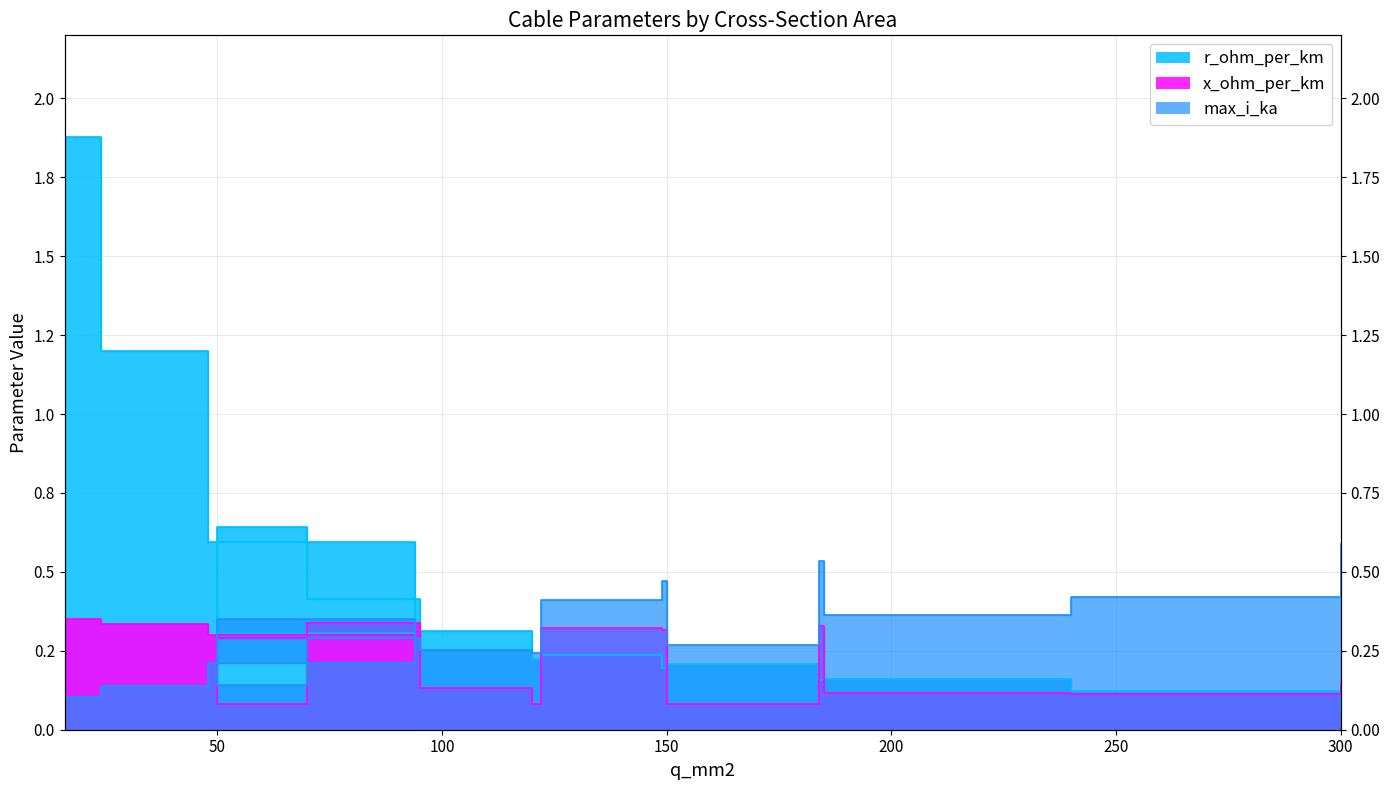

Reading left to right, what are all the values shown in this chart?

x_ohm_per_km: 0.3	0.3	0.3	0.3	0.1	0.3	0.1	0.1	0.3	0.3	0.1	0.3	0.1	0.1	0.1
max_i_ka: 0.1	0.1	0.2	0.3	0.1	0.3	0.3	0.2	0.4	0.5	0.3	0.5	0.4	0.4	0.6
r_ohm_per_km: 1.9	1.2	0.6	0.3	0.6	0.4	0.3	0.2	0.2	0.2	0.2	0.2	0.2	0.1	0.1